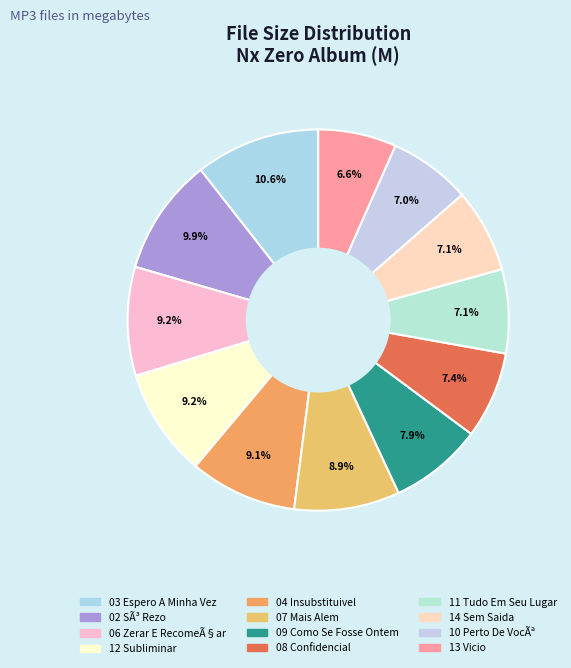

How many slices are in this pie chart?

12